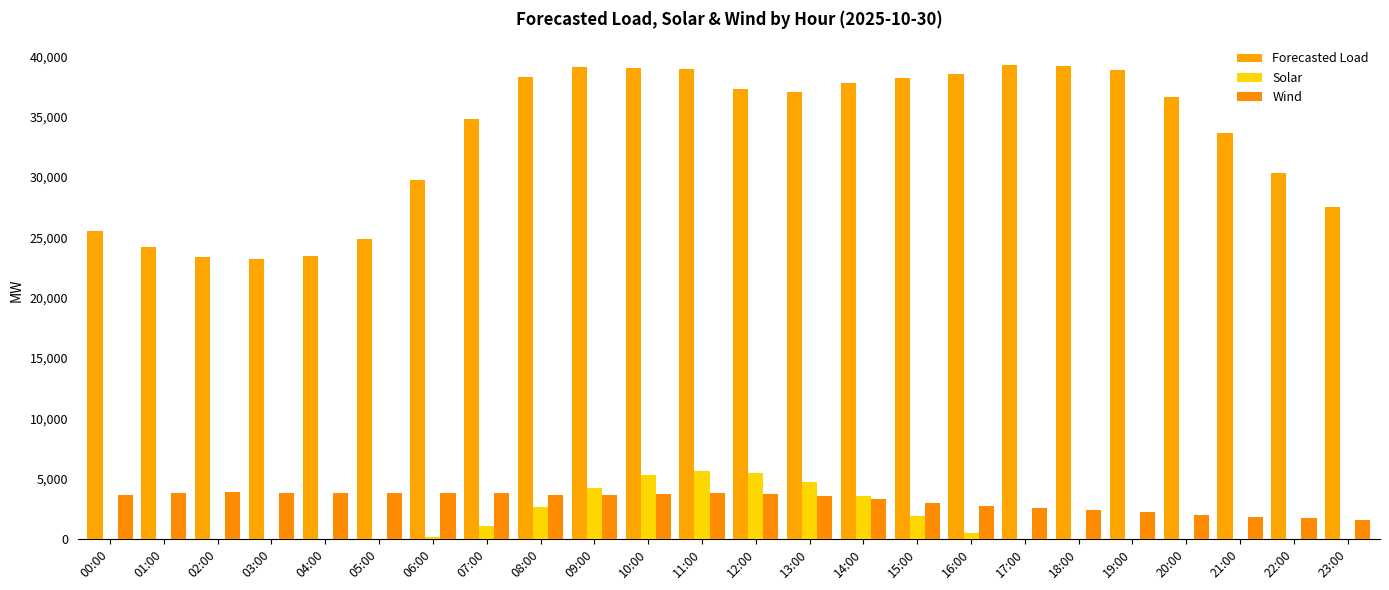

What is the difference between the maximum and minimum values in the Forecasted Load series?

16079.0